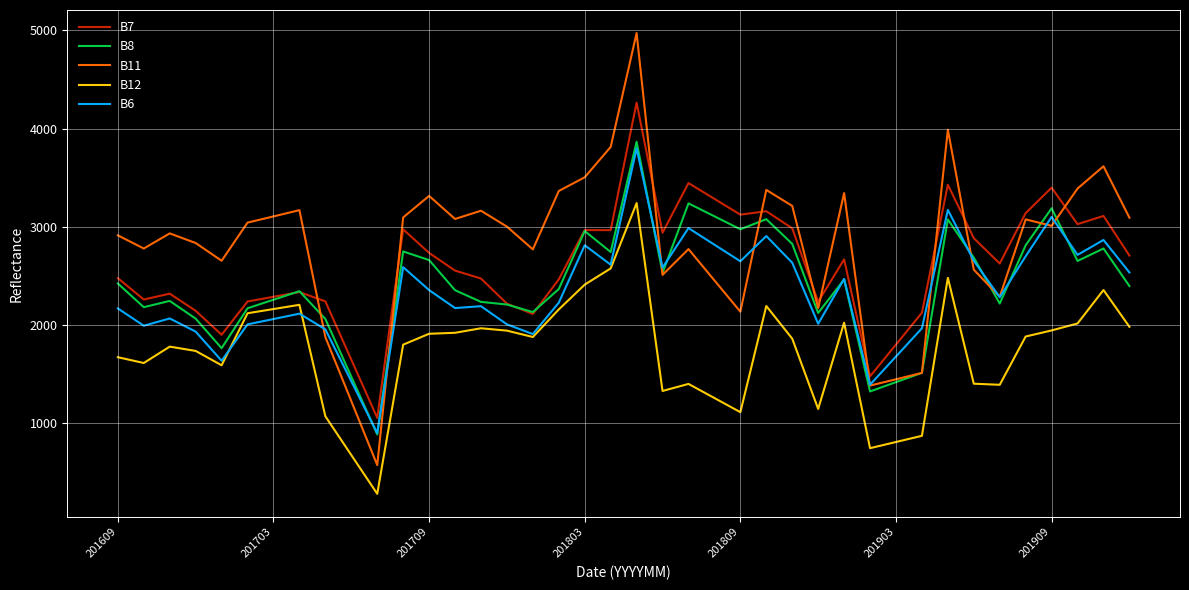

How many intersections are there between B7 and B11?

10